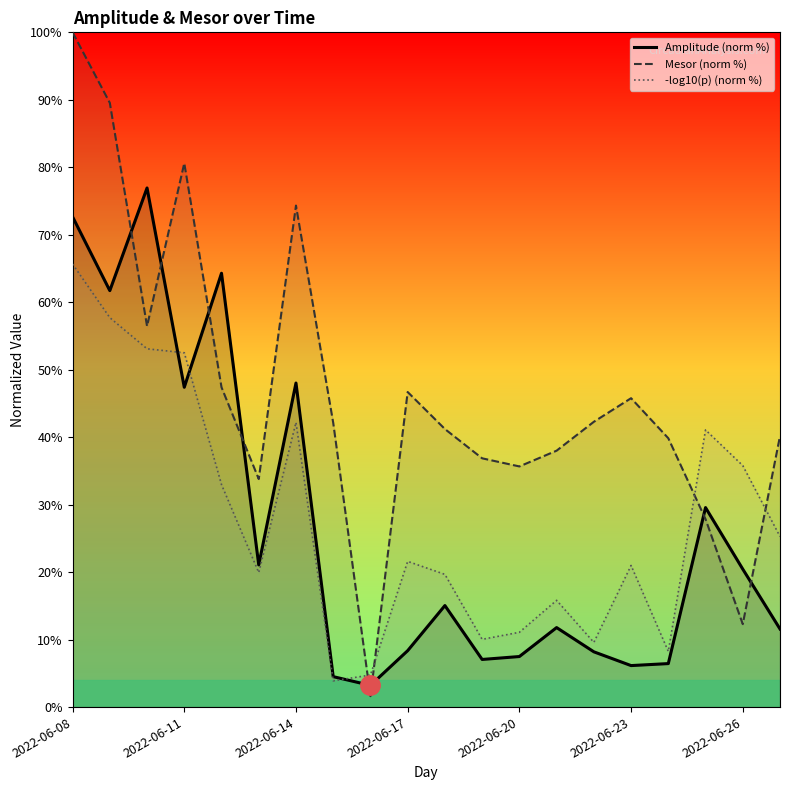

What is the difference between the highest and lowest values at 13?

26.2